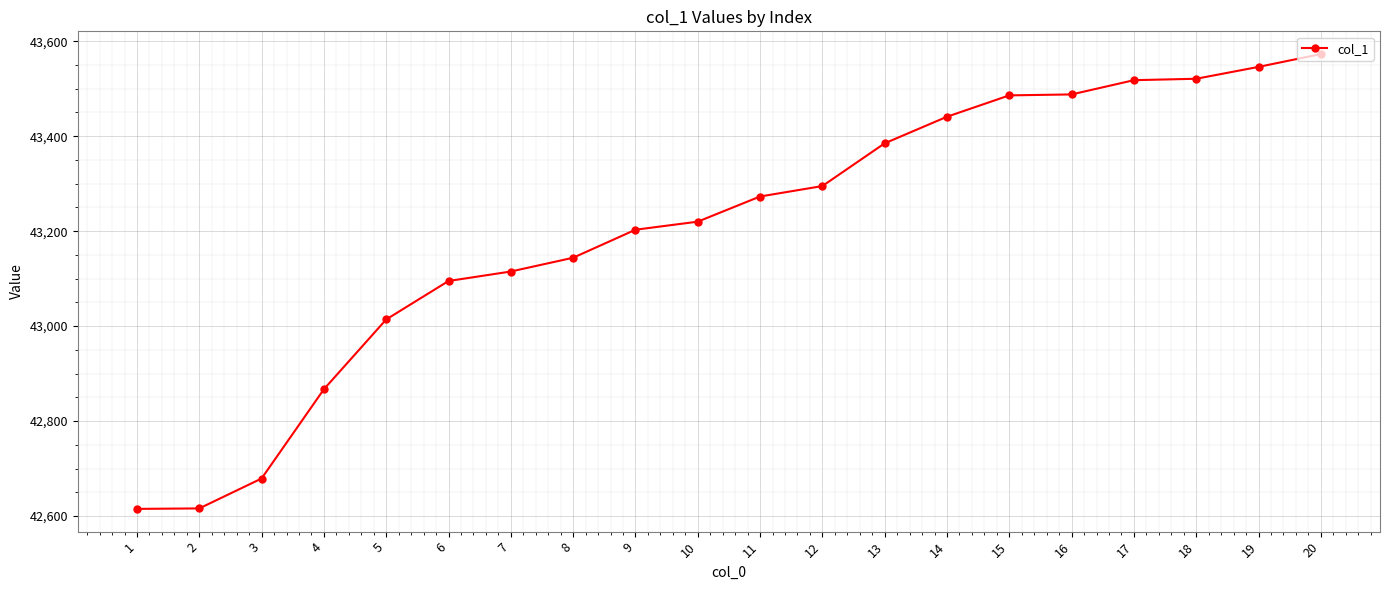

How many lines are shown in the chart?

1